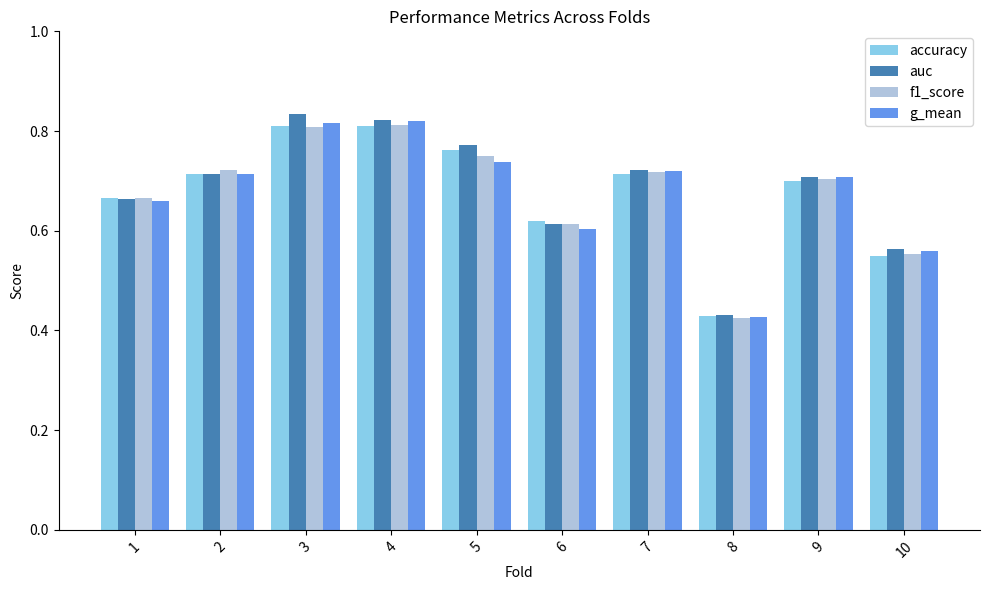

At how many categories does at least one series exceed 0?

10